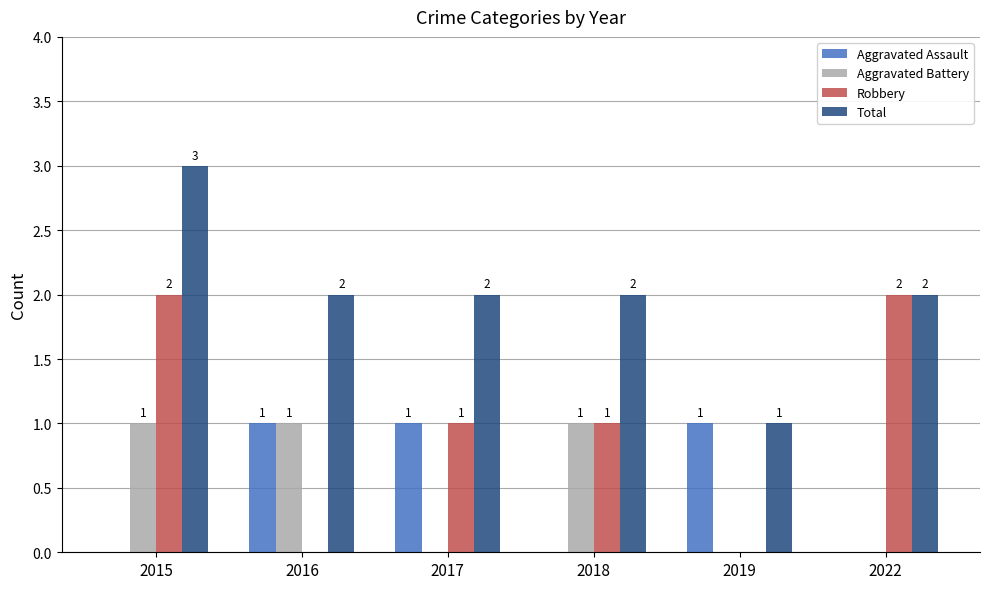

What is the sum of all Total values?

12